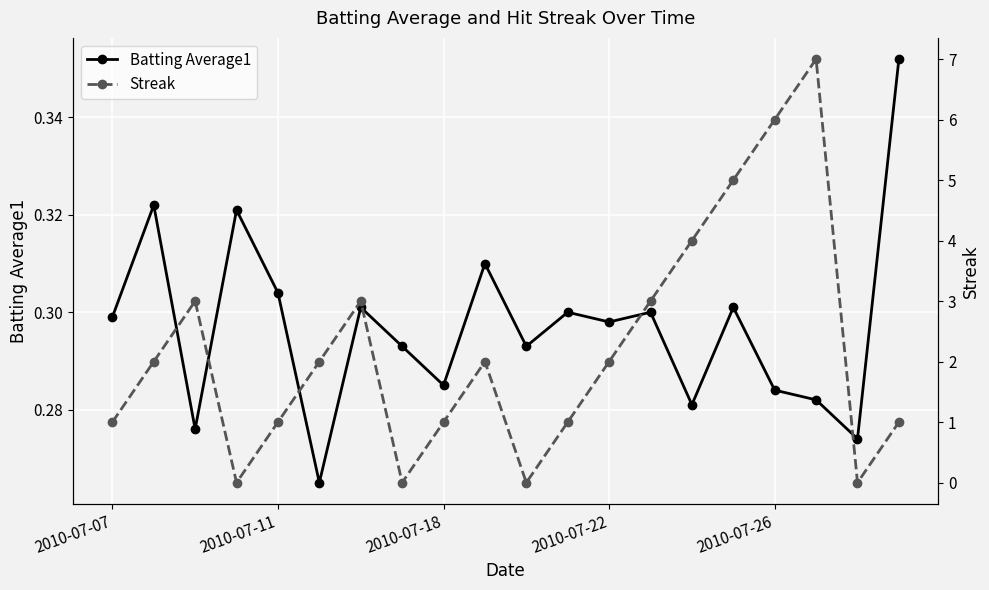

In Batting Average1, how many points are lower than both neighbors (excluding endpoints)?

7